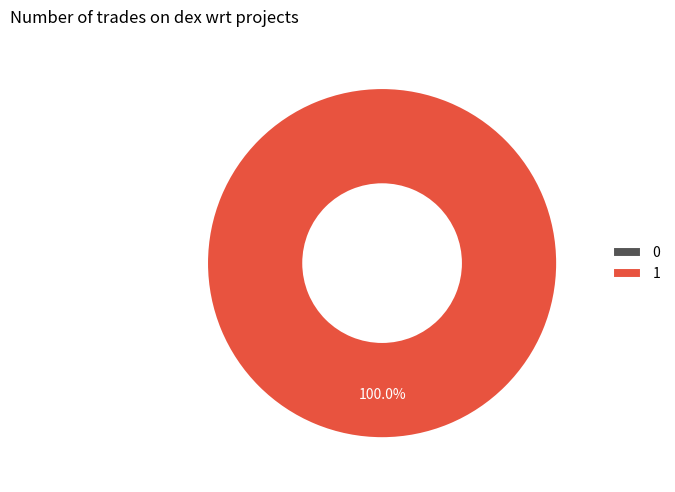

To the nearest percent, what is the combined percentage of 1 and 0?

100%